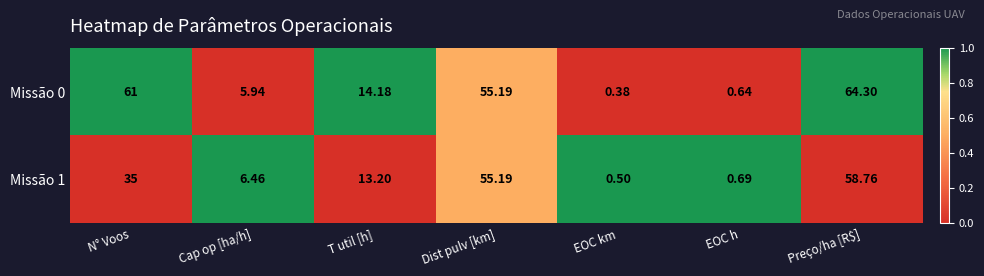

Is the value of Missão 0 at EOC km greater than the value of Missão 1 at N° Voos?

No